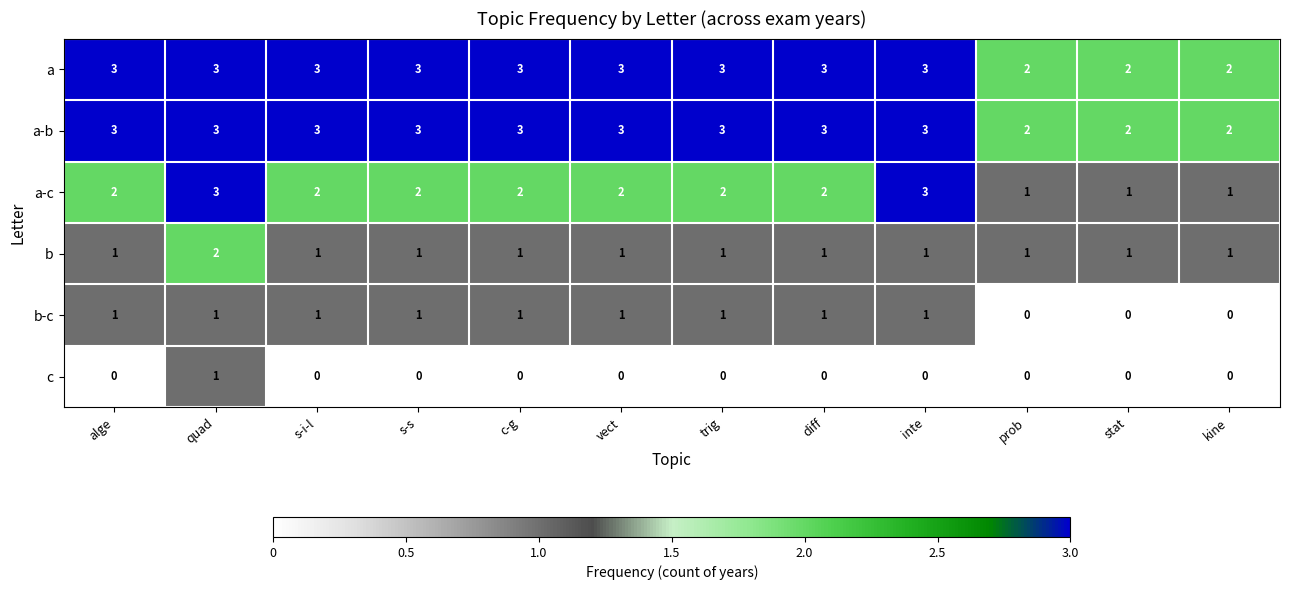

The value of a at s-i-l is 3. True or false?

True